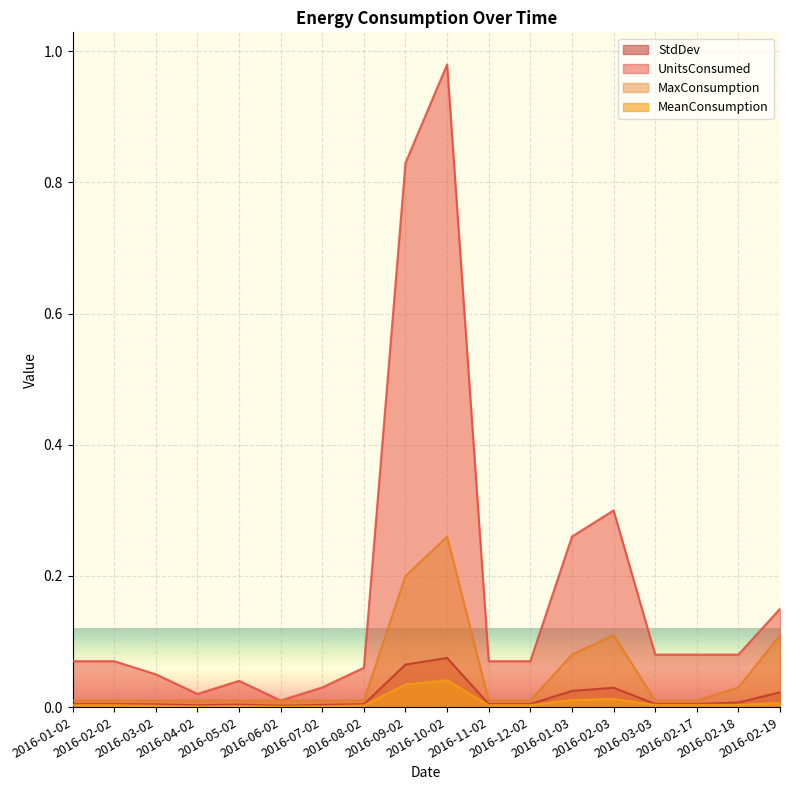

In StdDev, how many points are higher than both neighbors (excluding endpoints)?

3